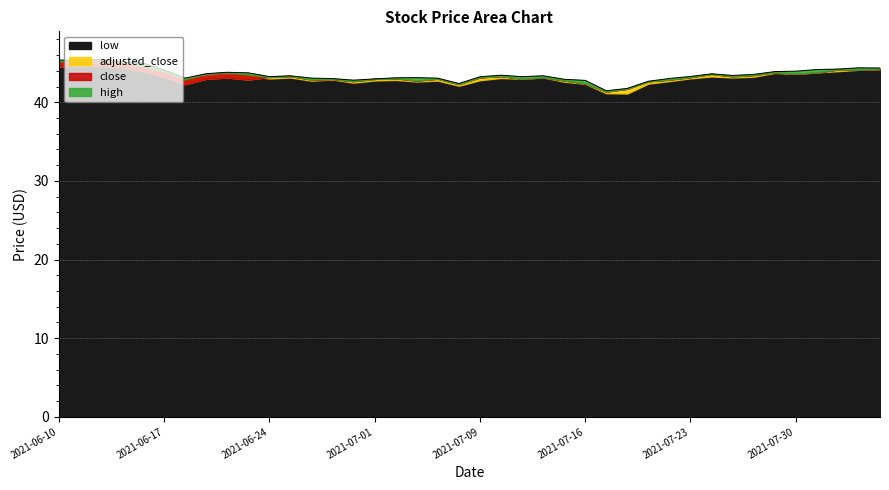

True or false: close and low intersect in this chart.

False